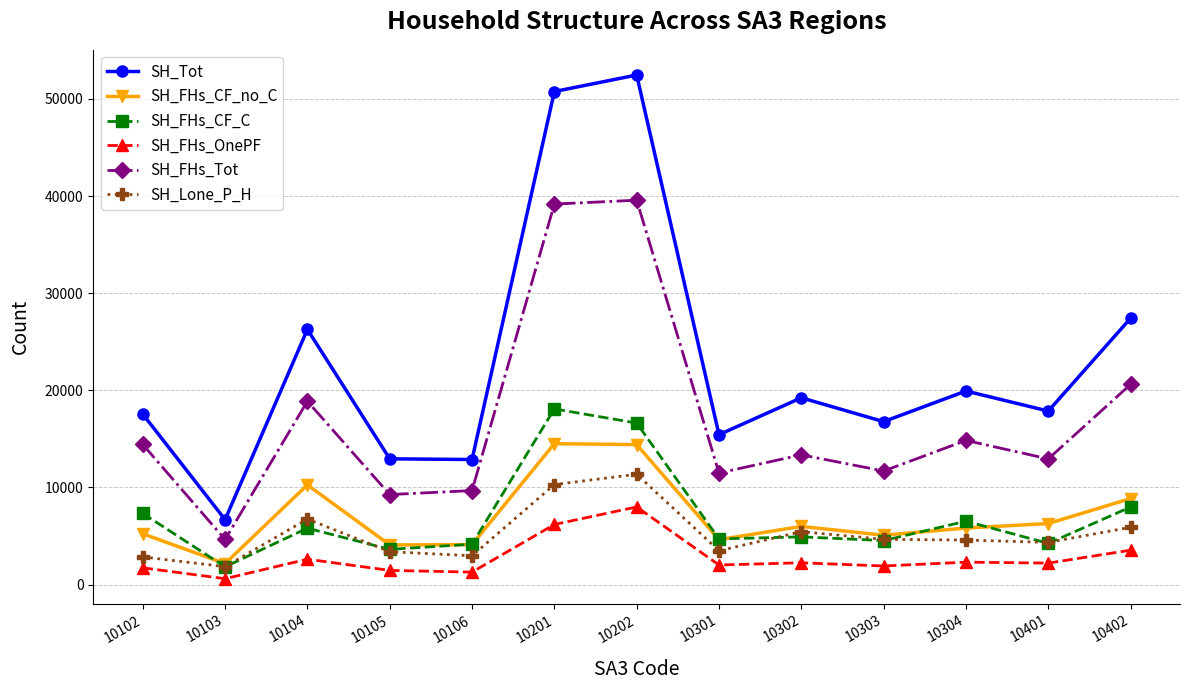

How many data points in SH_FHs_OnePF are less than 2212?

6